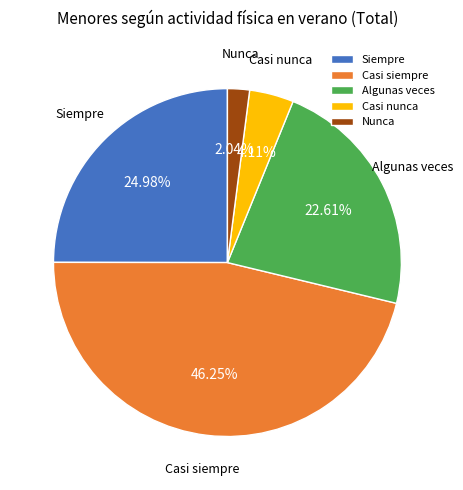

What is the smallest slice in the pie chart?

Nunca